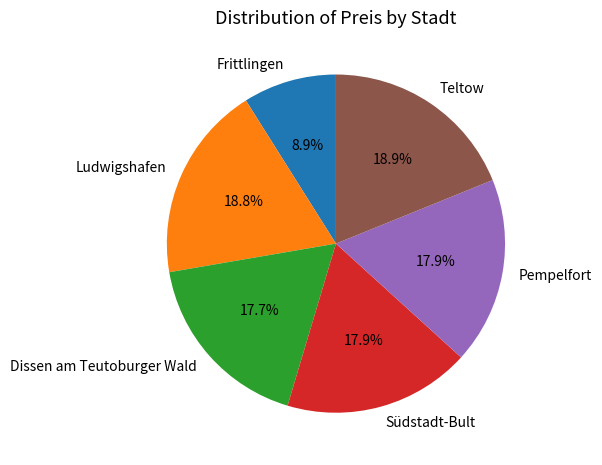

True or false: Pempelfort accounts for 31% of the total.

False